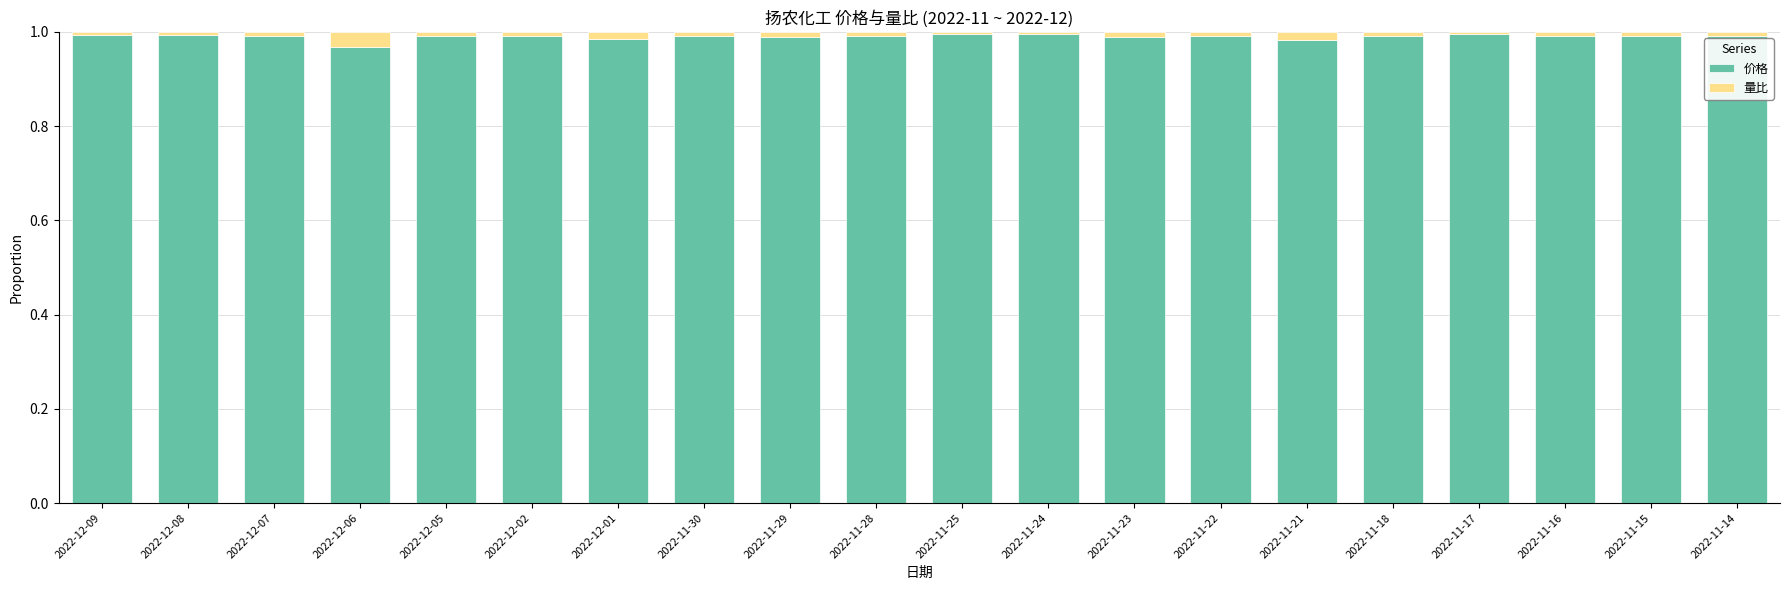

The 价格 series shows 1.0 at 2022-11-15. True or false?

True